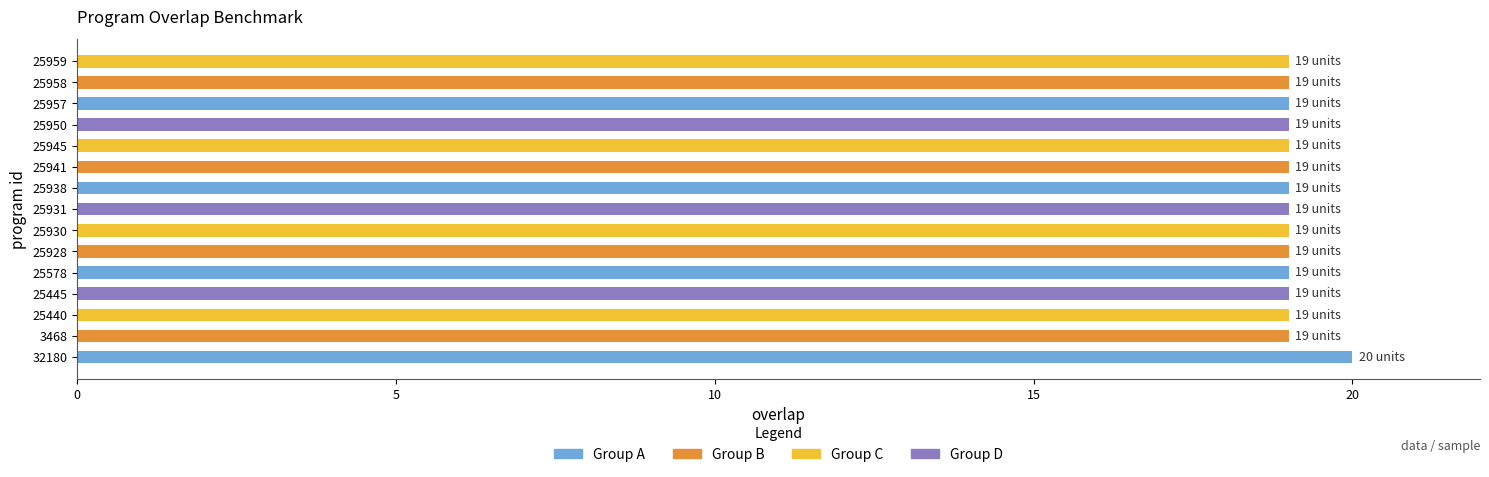

What is the sum of all values?

286